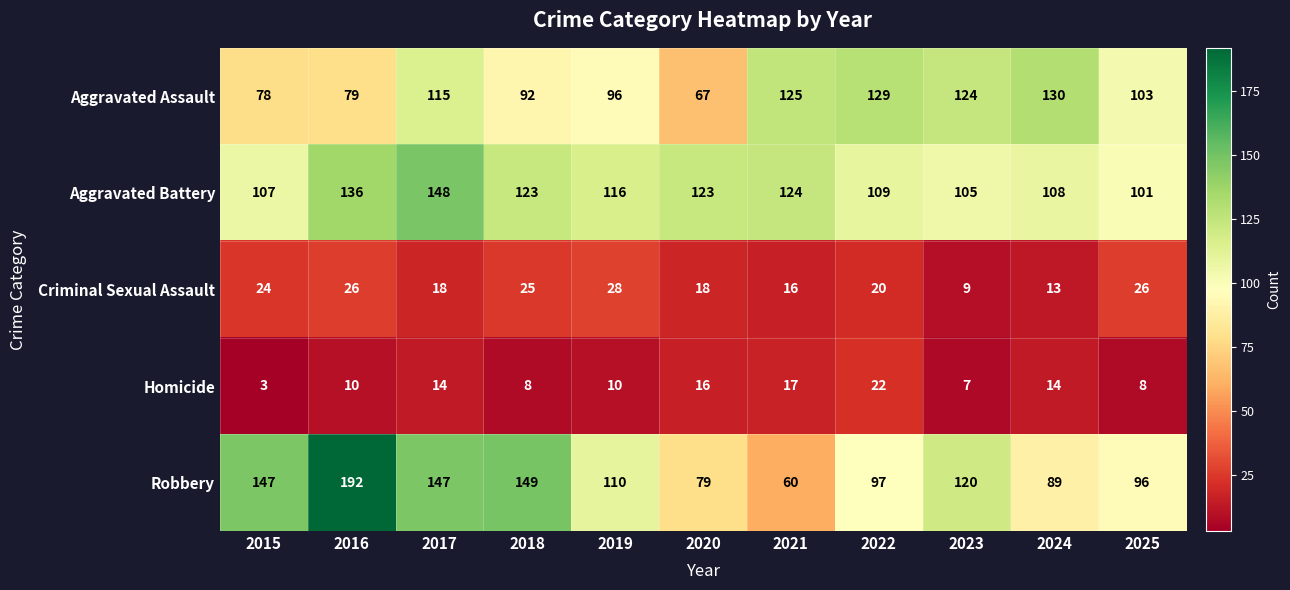

How many values in the Homicide series are below 10?

4